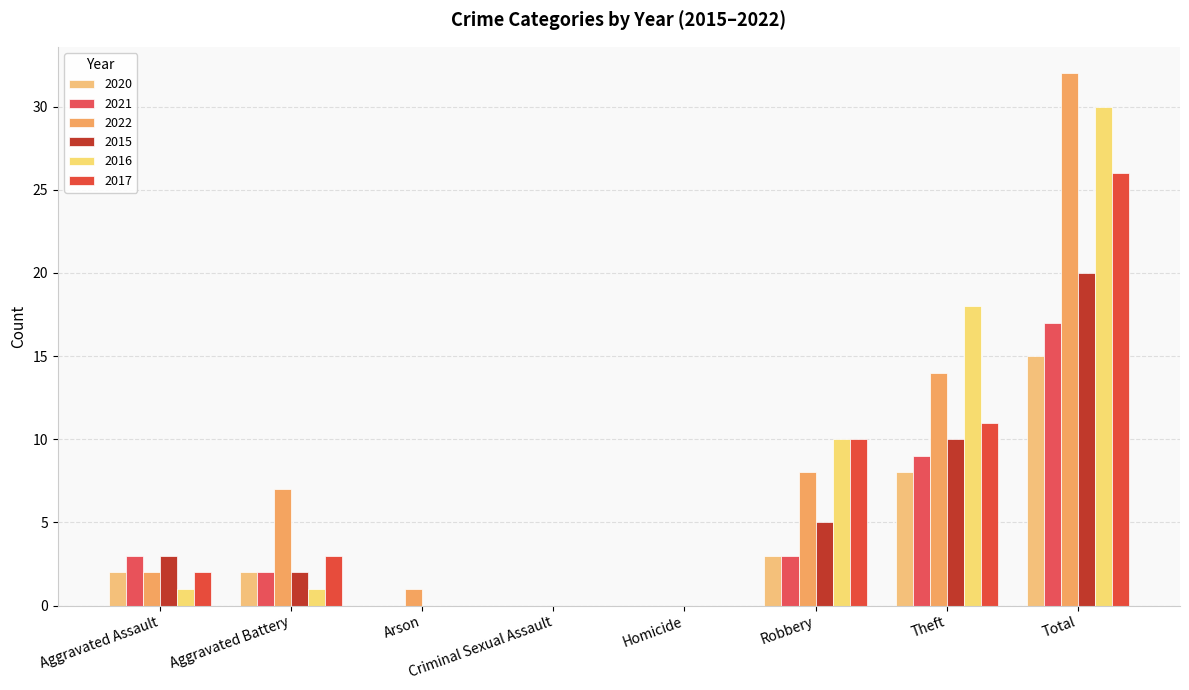

Count the number of categories in the chart.

8